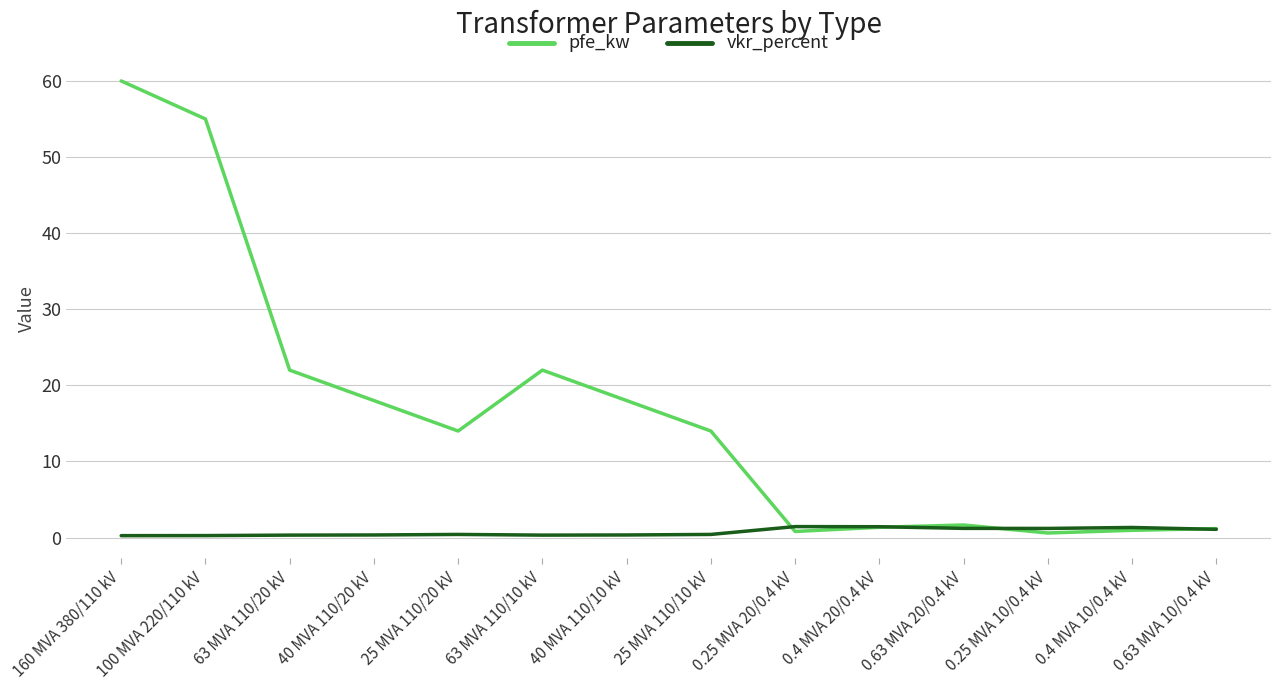

What position from the left is 0.63 MVA 20/0.4 kV?

11